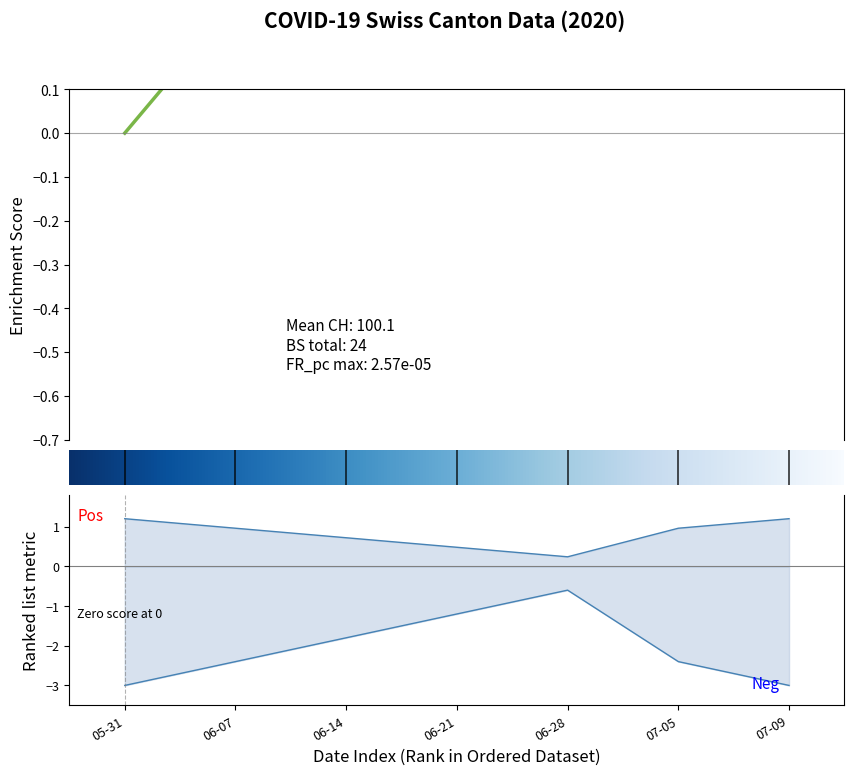

What is the difference between the maximum and minimum values in the CH series?

0.6